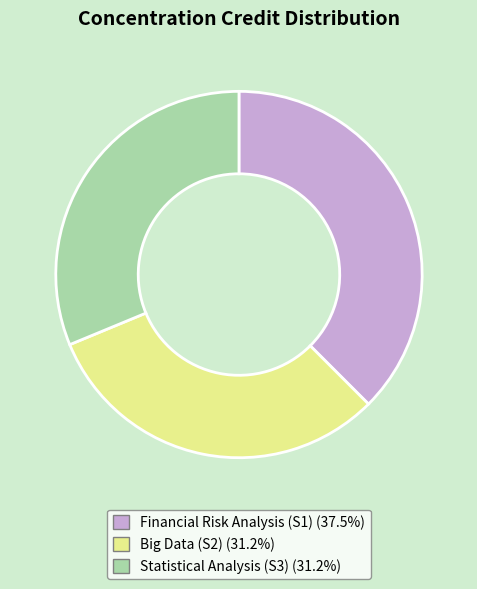

Combined, do Statistical Analysis (S3) (31.2%) and Financial Risk Analysis (S1) (37.5%) account for over 50%?

Yes